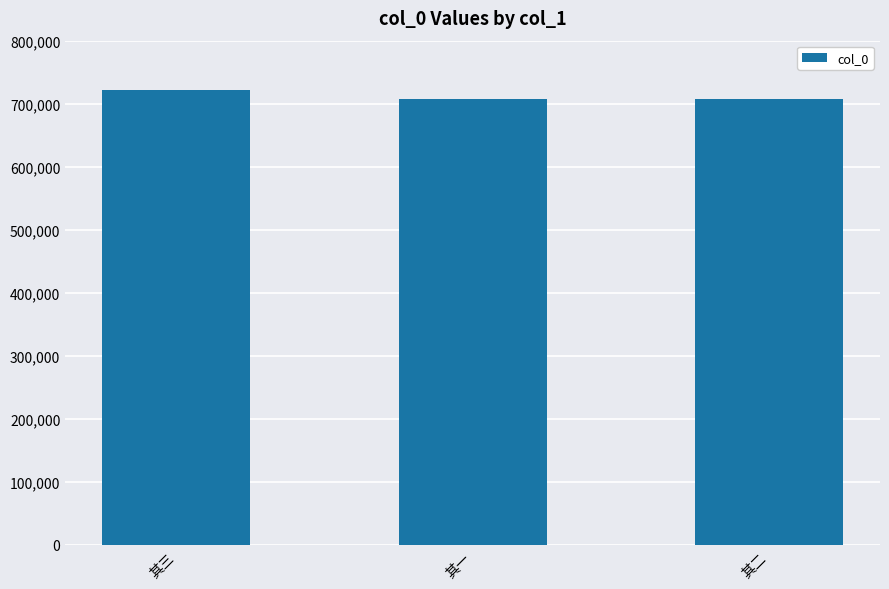

Count the number of data series in this chart.

1